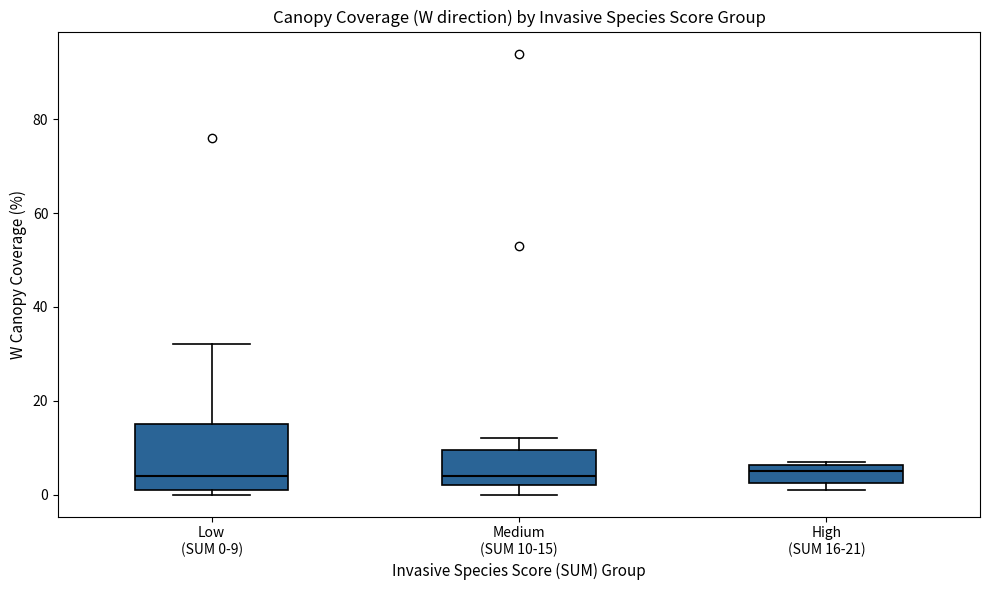

Which box is the tallest, from its lower edge to its upper edge?

Low (SUM 0-9)